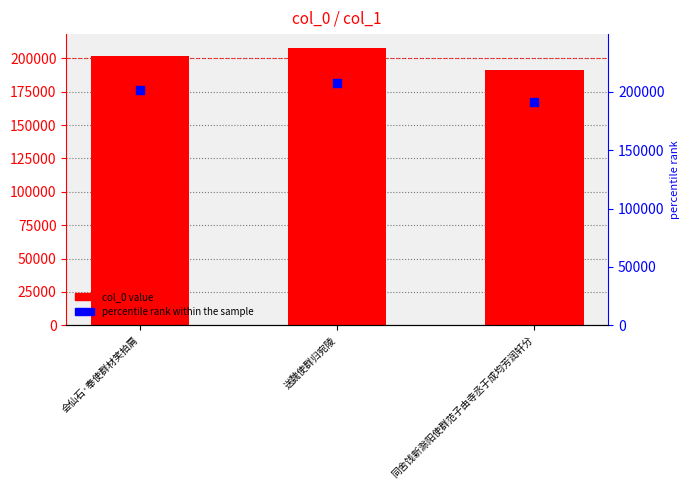

Which series reaches the minimum Y coordinate?

col_0